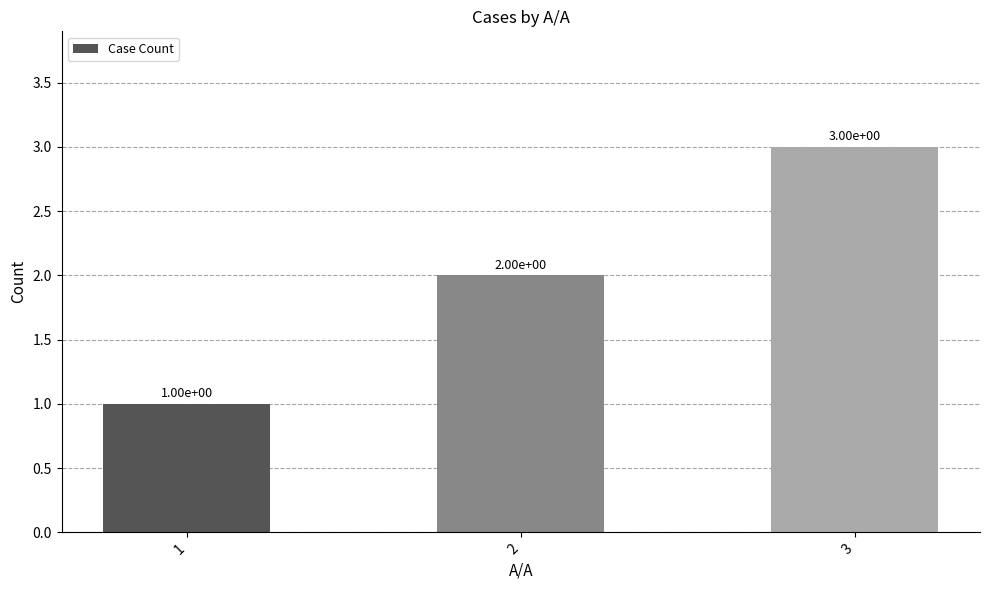

True or false: the data shows 0 at 1.

False